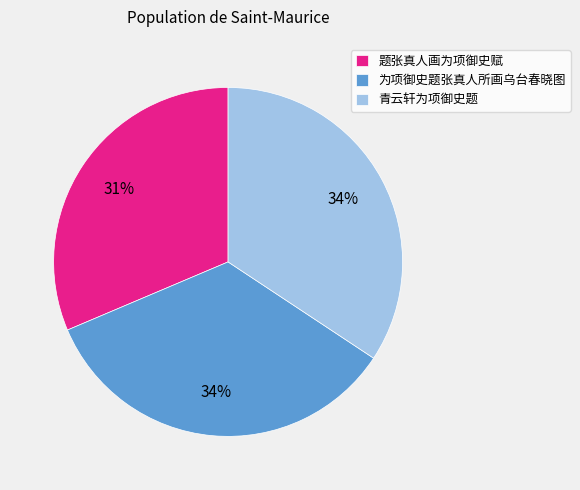

To the nearest percent, what is the difference between the largest and smallest slice percentages?

3%